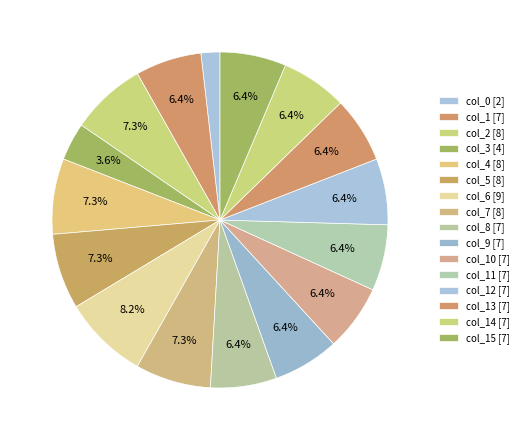

How many segments does this pie chart have?

16